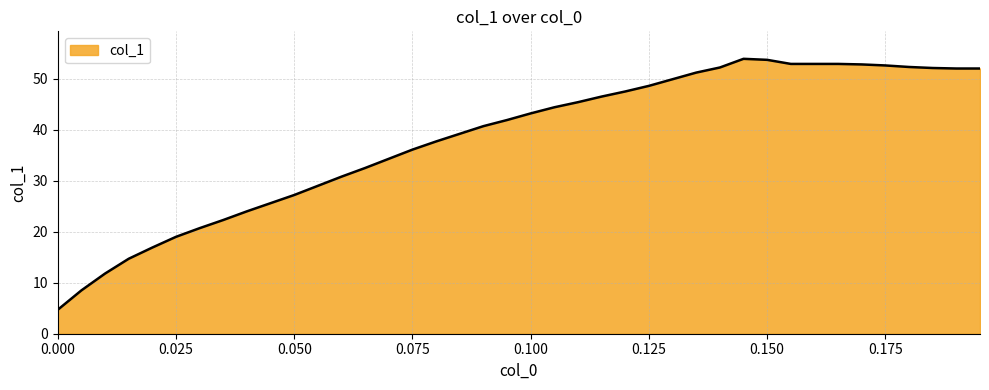

What is the difference between the second highest and minimum values?

49.0